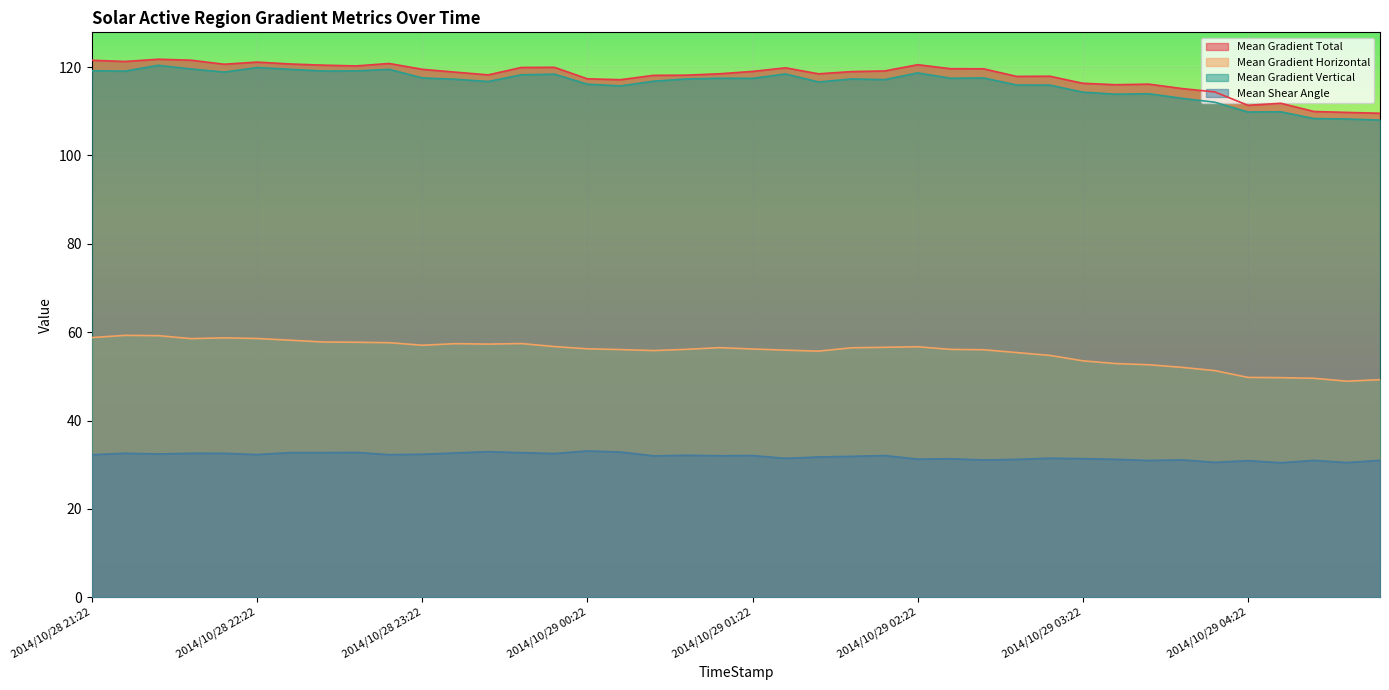

How many lines are shown in the chart?

4